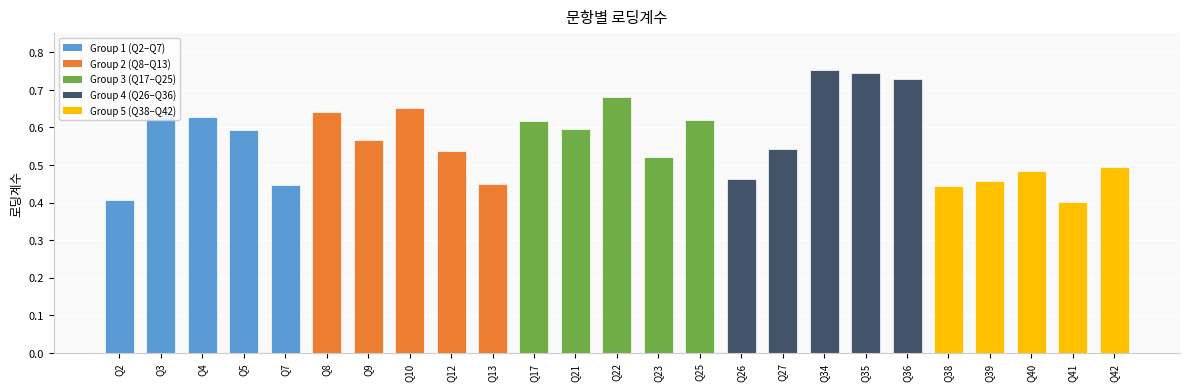

Are the bars grouped side by side (vs. stacked)?

No